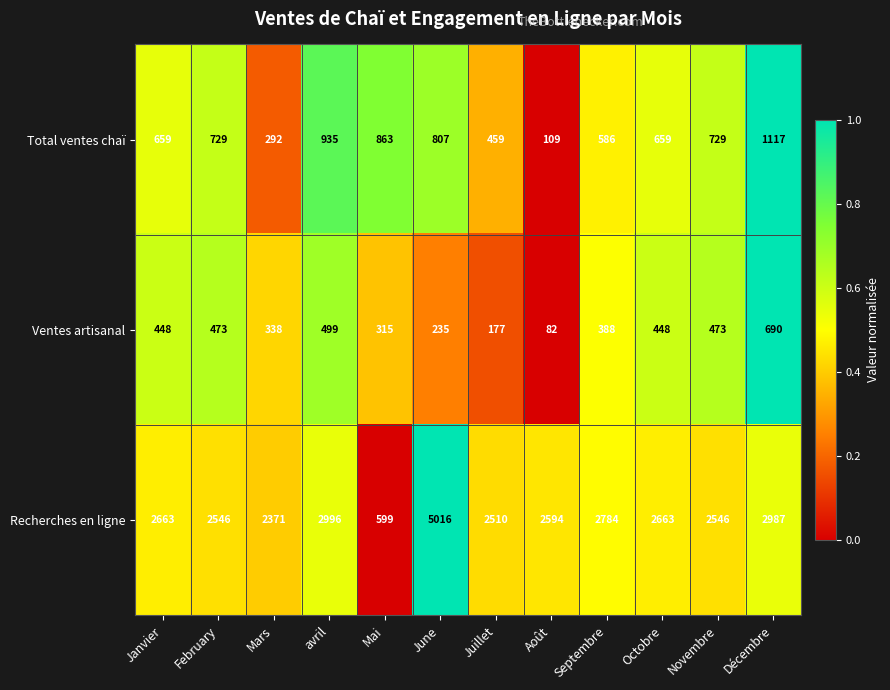

The value of Recherches en ligne at Août is 2594. True or false?

True